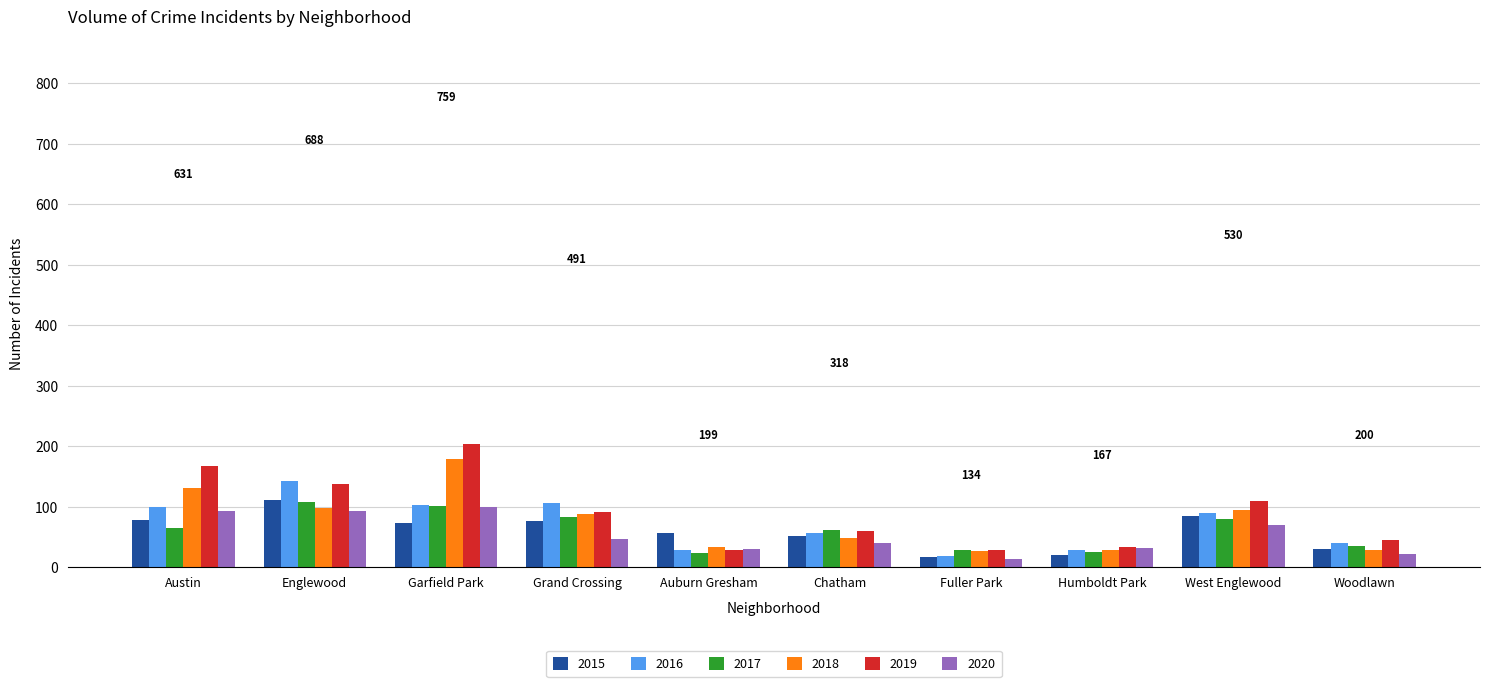

What is the difference between the 2019 values at Auburn Gresham and Garfield Park?

175